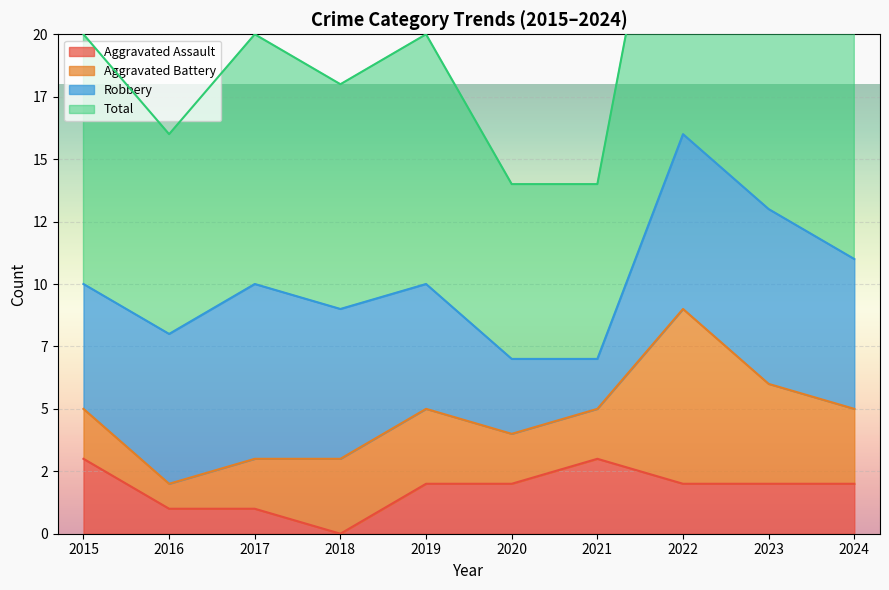

At which category does Total reach its first local peak?

2017